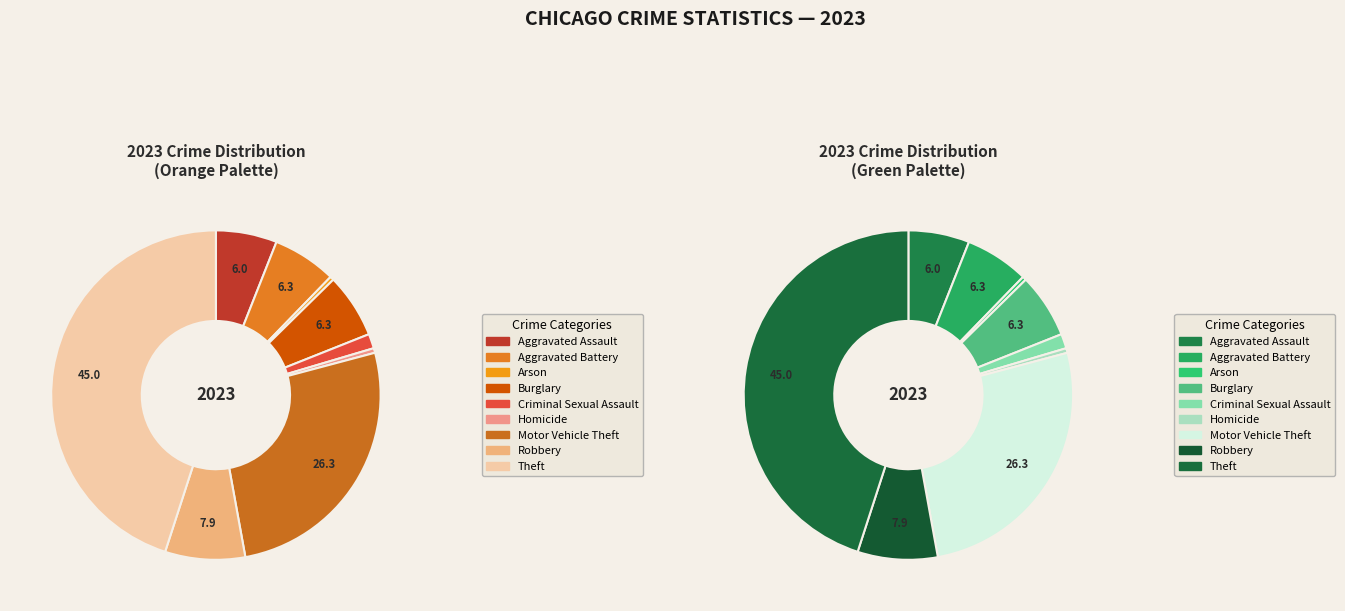

To the nearest percent, what is the average slice percentage?

11%